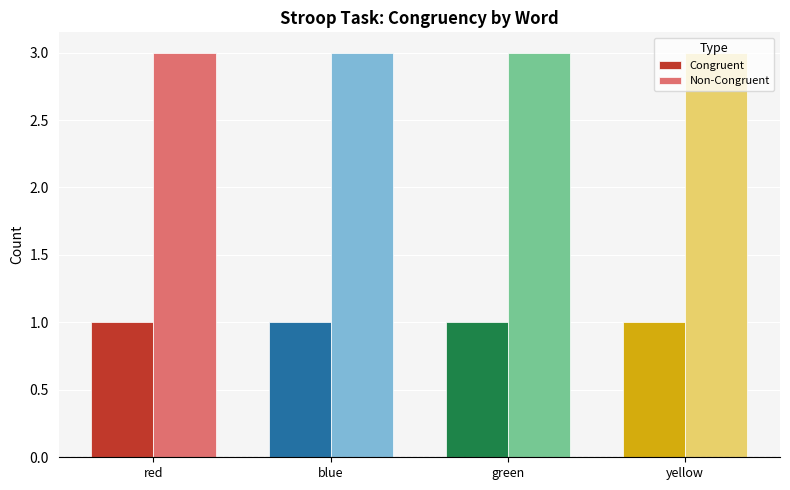

Reading right to left, extract all data points from this chart.

Congruent: 1	1	1	1
Non-Congruent: 3	3	3	3